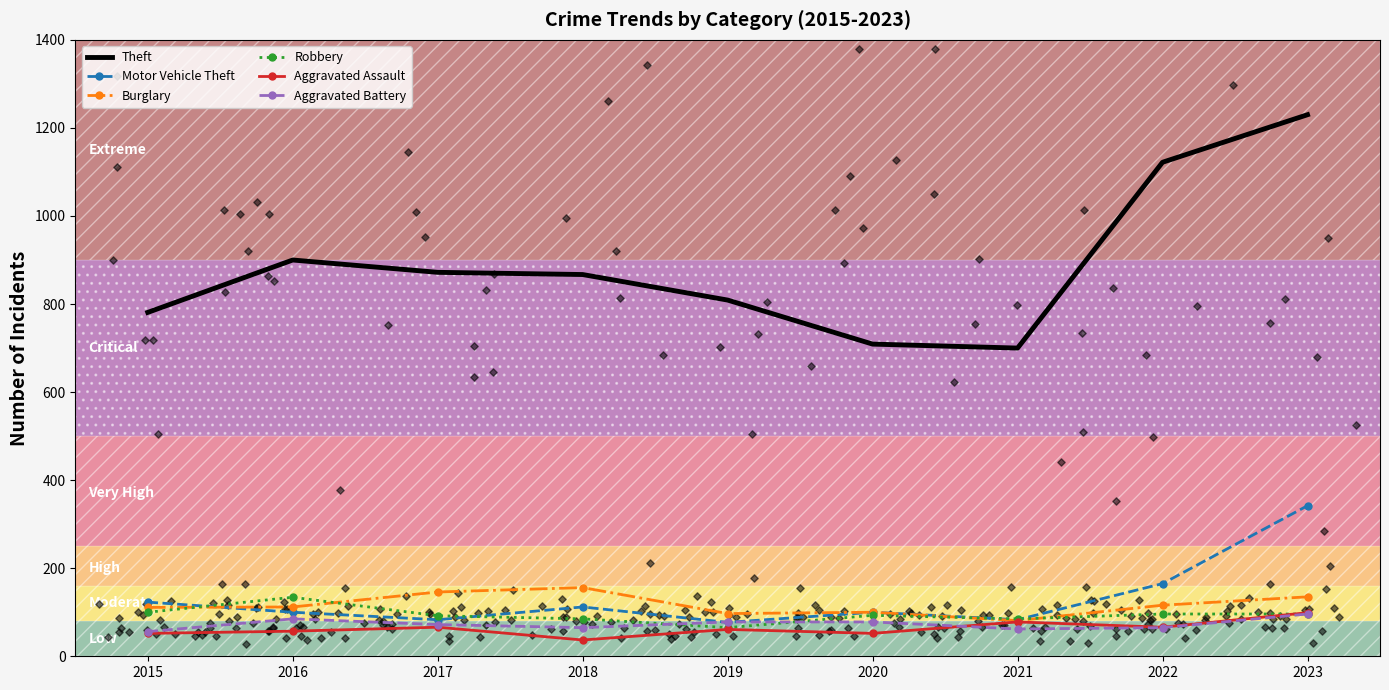

What are all the series names shown in the legend?

Theft, Motor Vehicle Theft, Burglary, Robbery, Aggravated Assault, Aggravated Battery